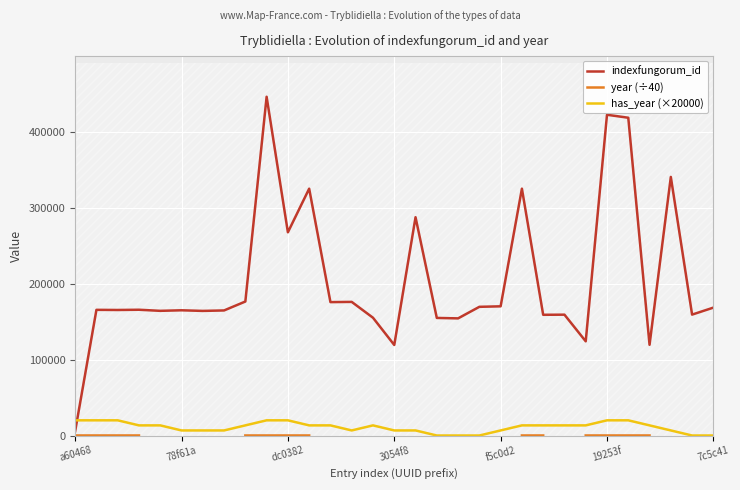

The value of year (÷40) at 29 is nan. True or false?

False